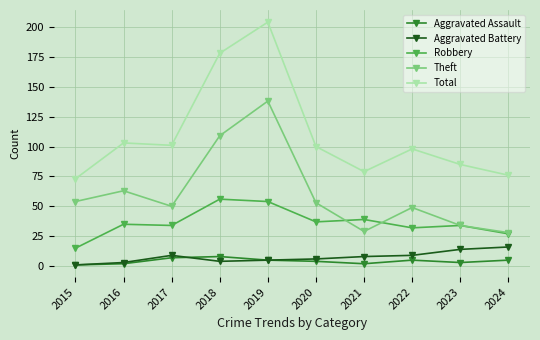

At how many categories does at least one series exceed 192?

1